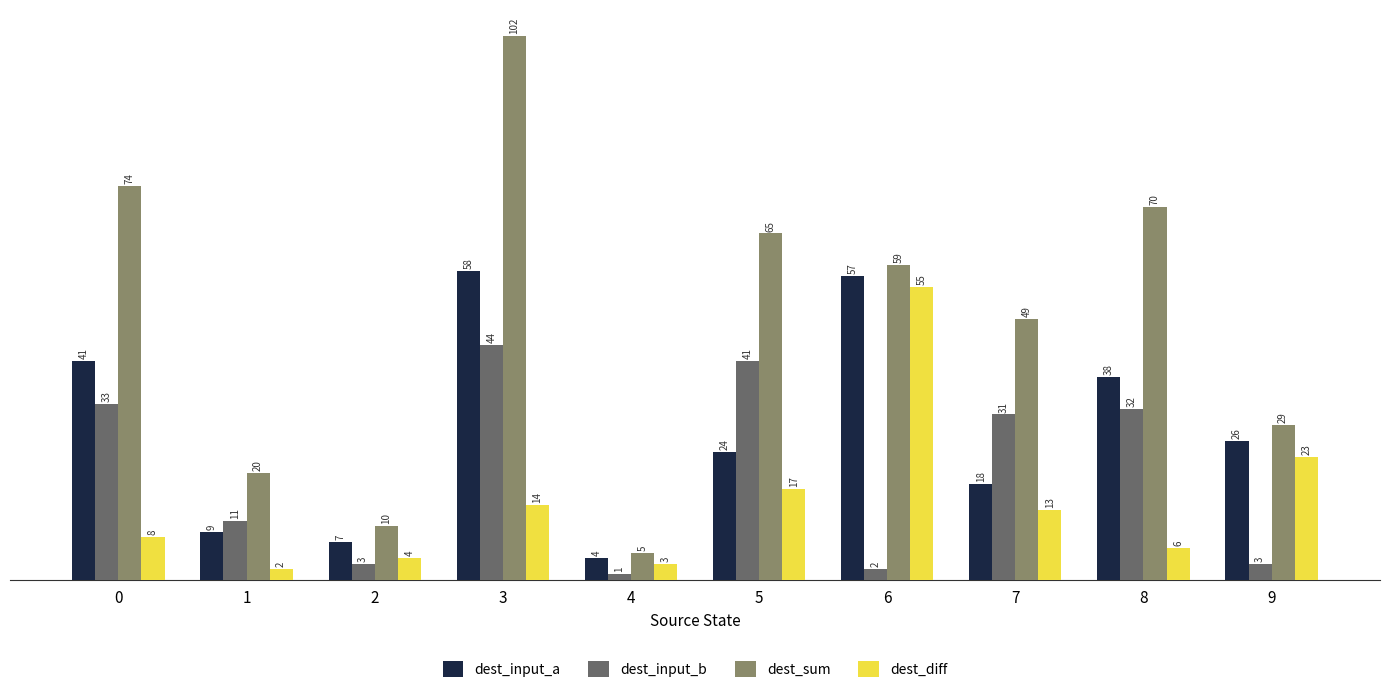

Which series has the largest total across all categories?

dest_sum